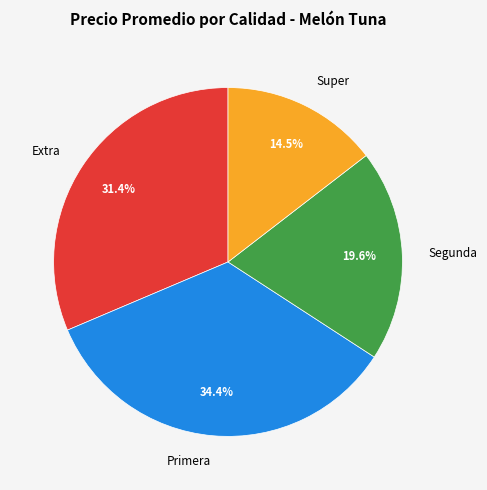

Does Primera account for over 50% of the chart?

No